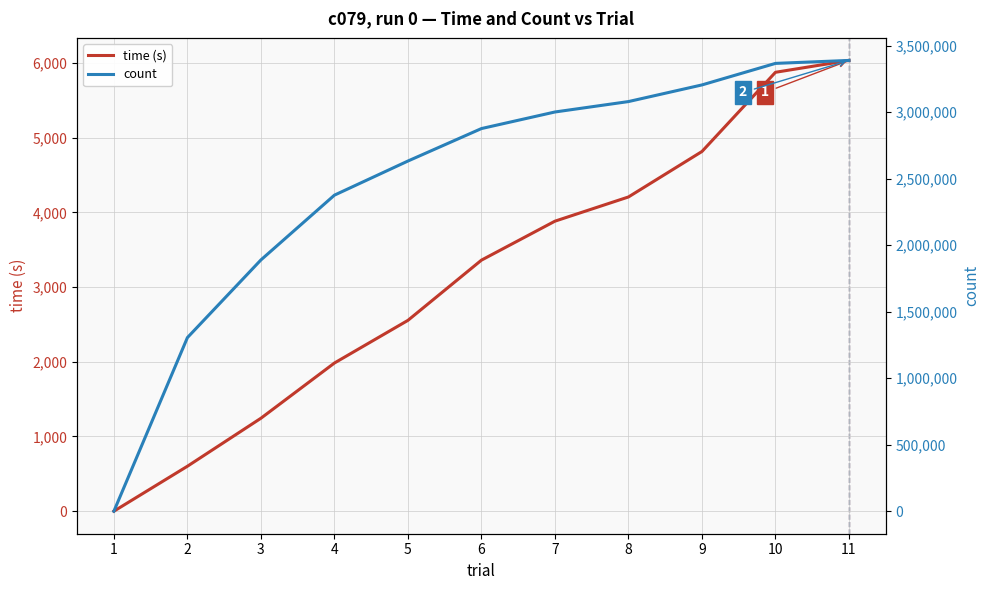

Rank the series by their average value, from highest to lowest.

count, time (s)